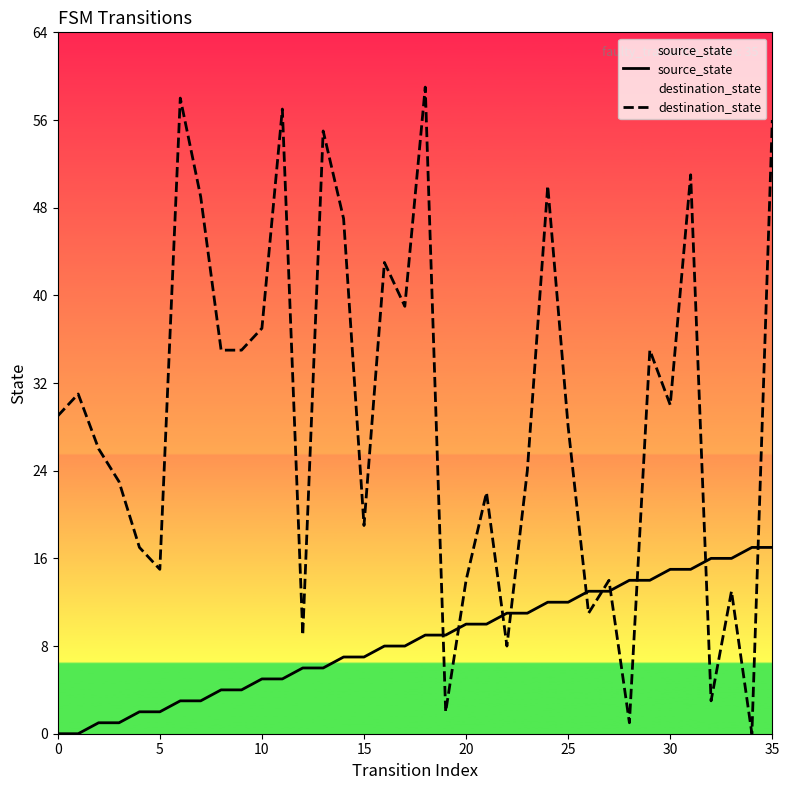

What is the difference between the maximum and minimum values in the source_state series?

17